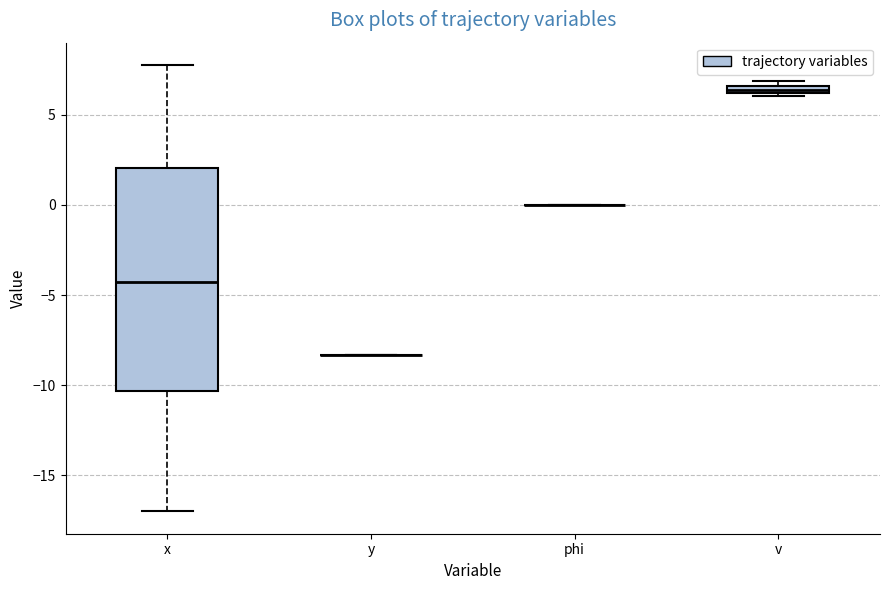

Which box is the tallest, from its lower edge to its upper edge?

x